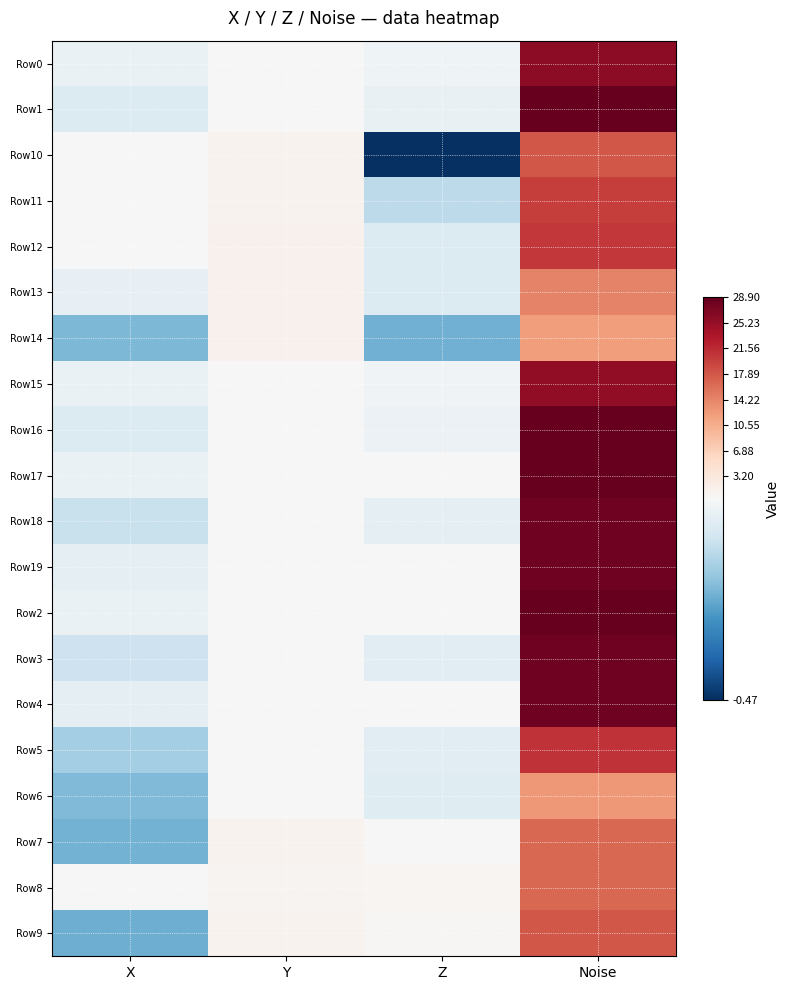

Between Y and X, which is larger?

Y